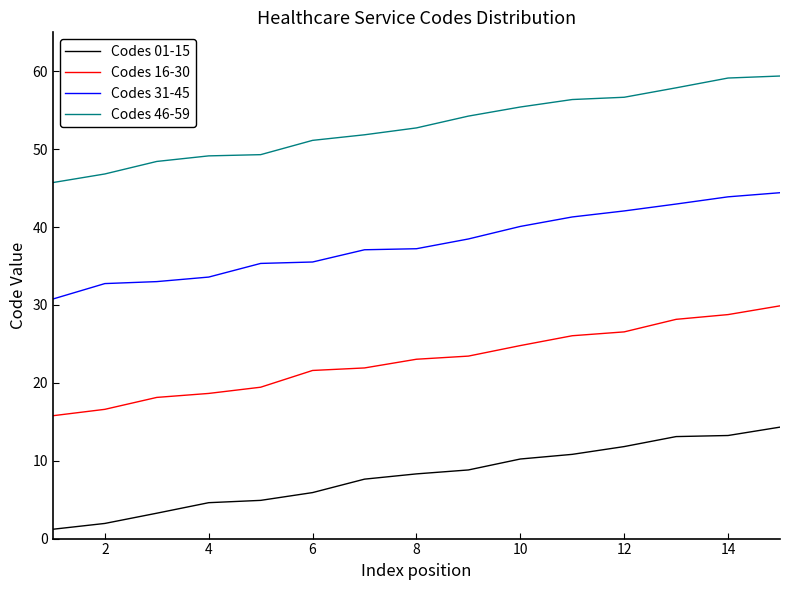

What is the greatest value displayed?

59.4